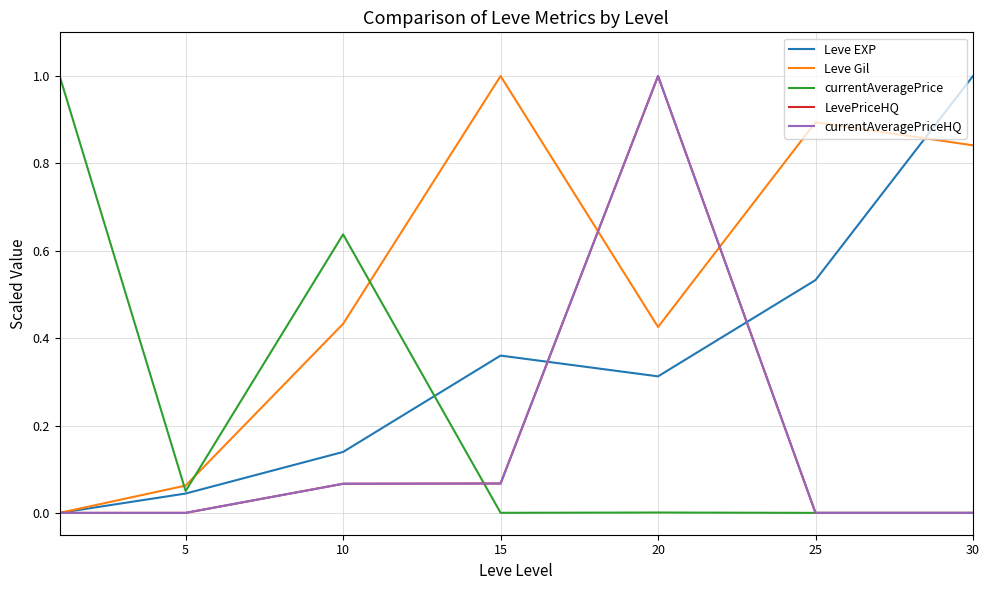

Is this an area chart (filled region under the line)?

No